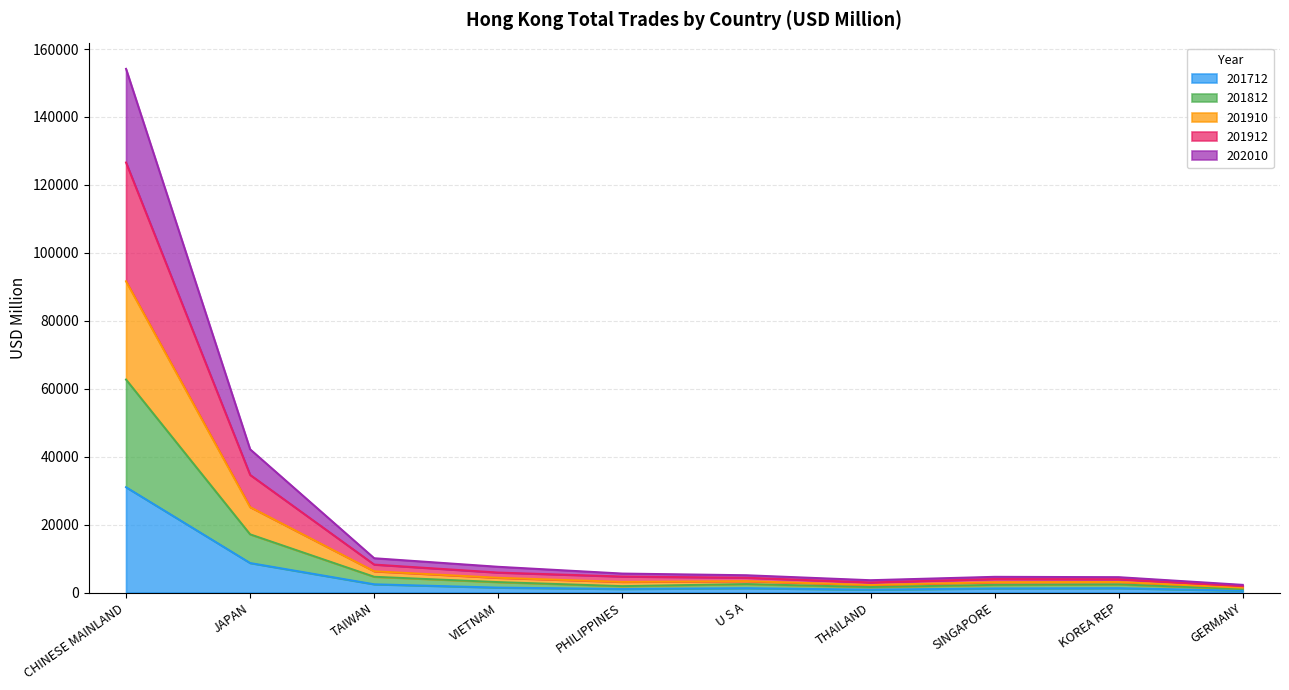

What are all the series names shown in the legend?

201712, 201812, 201910, 201912, 202010